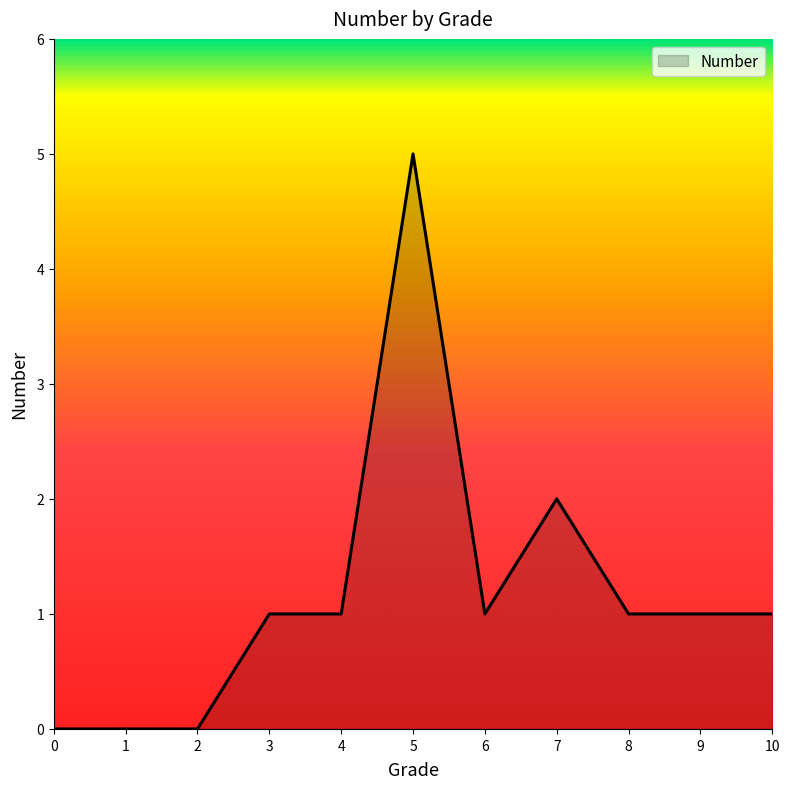

Count the number of data series in this chart.

1